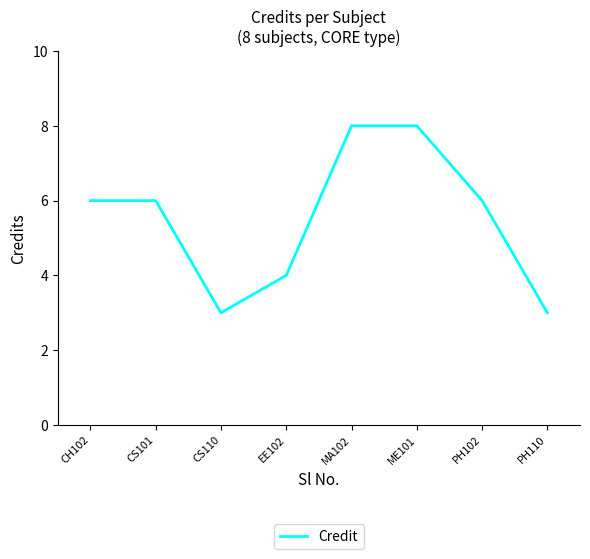

At which category does the data reach its first local valley?

CS110